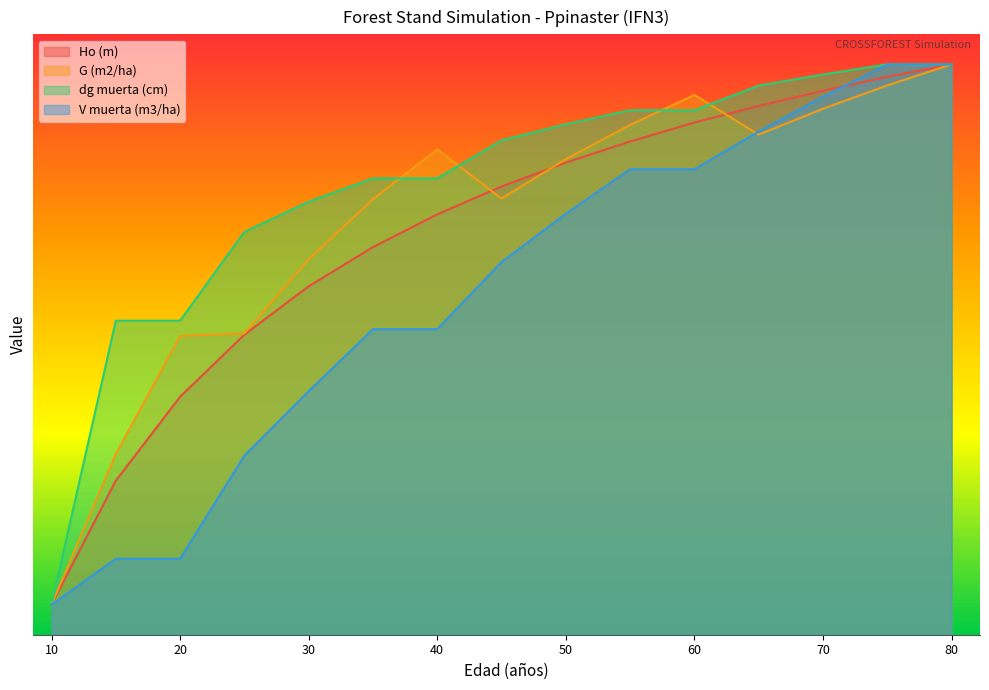

True or false: dg muerta (cm) and V muerta (m3/ha) intersect in this chart.

False